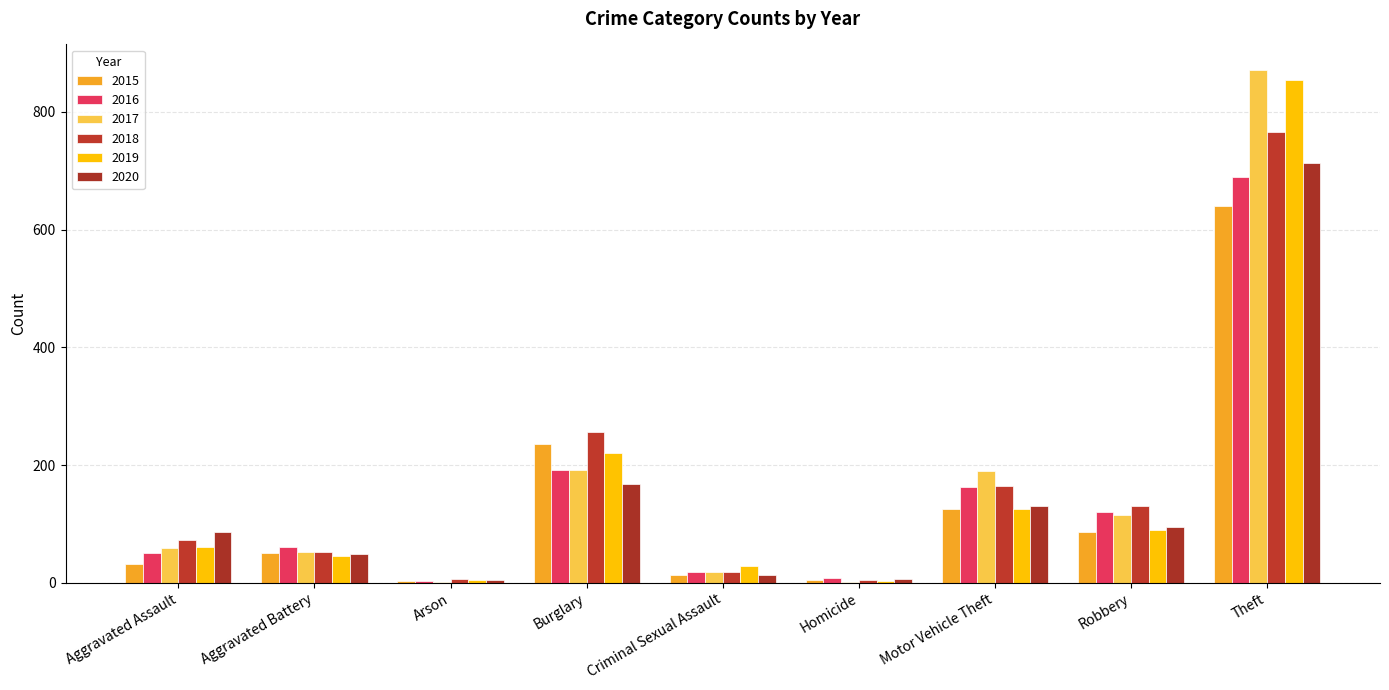

The value of 2020 at Aggravated Assault is 39. True or false?

False